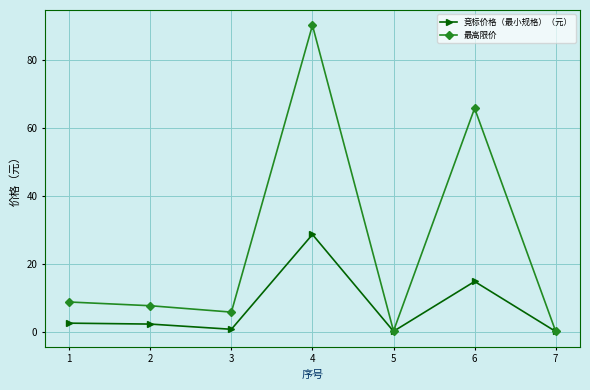

What is the value of the 竞标价格（最小规格）（元） point at the 1st from the left?

2.6